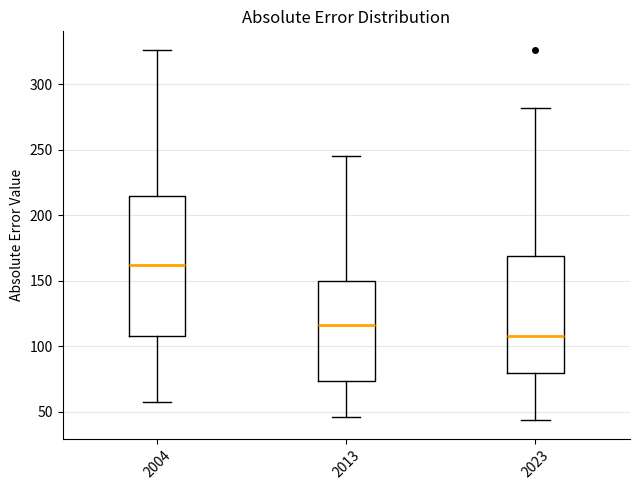

Reading left to right, read every box against the y-axis: the position of its median line, the range the box covers, and the ends of its whiskers. The values are not printed on the chart, so give them approximately, as read against the axis.

2004: median 160, box 105 to 215, whiskers 55 to 325
2013: median 115, box 75 to 150, whiskers 45 to 245
2023: median 110, box 80 to 170, whiskers 45 to 280